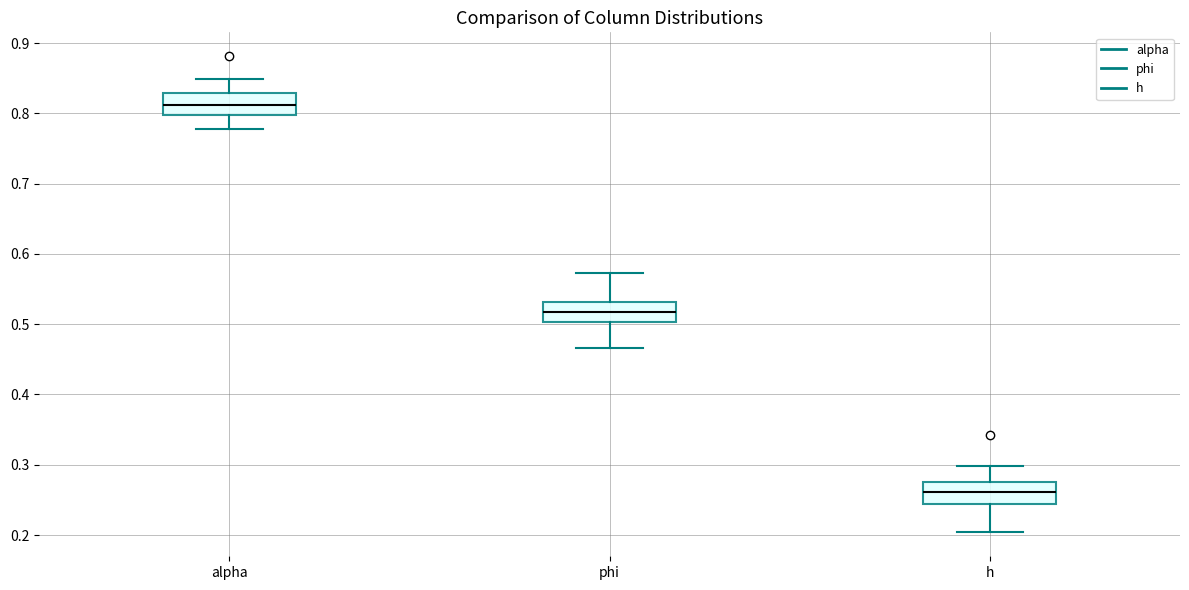

Reading left to right, read every box against the y-axis: the position of its median line, the range the box covers, and the ends of its whiskers. The values are not printed on the chart, so give them approximately, as read against the axis.

alpha: median 0.81, box 0.80 to 0.83, whiskers 0.78 to 0.85
phi: median 0.52, box 0.50 to 0.53, whiskers 0.47 to 0.57
h: median 0.26, box 0.24 to 0.28, whiskers 0.20 to 0.30